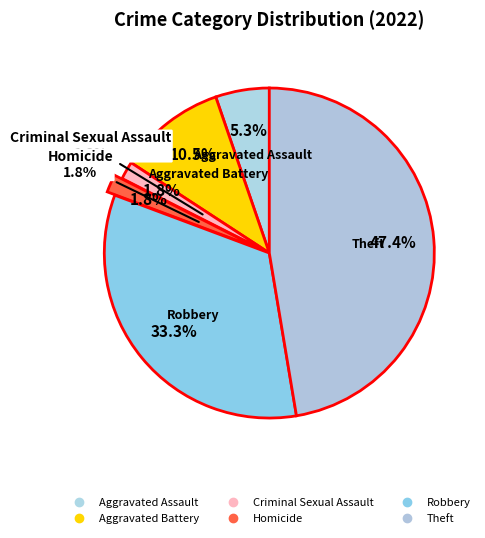

What is the largest slice in the pie chart?

Theft